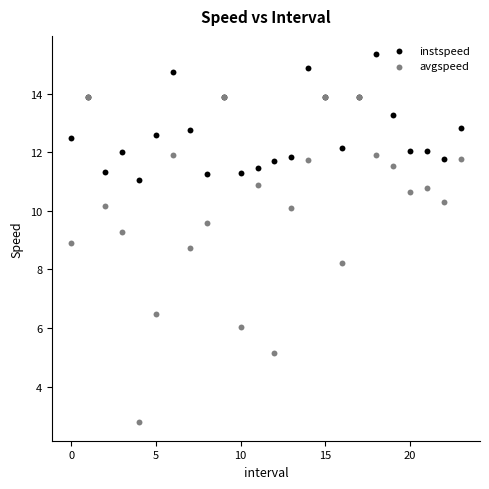

What are all the series names shown in the legend?

instspeed, avgspeed